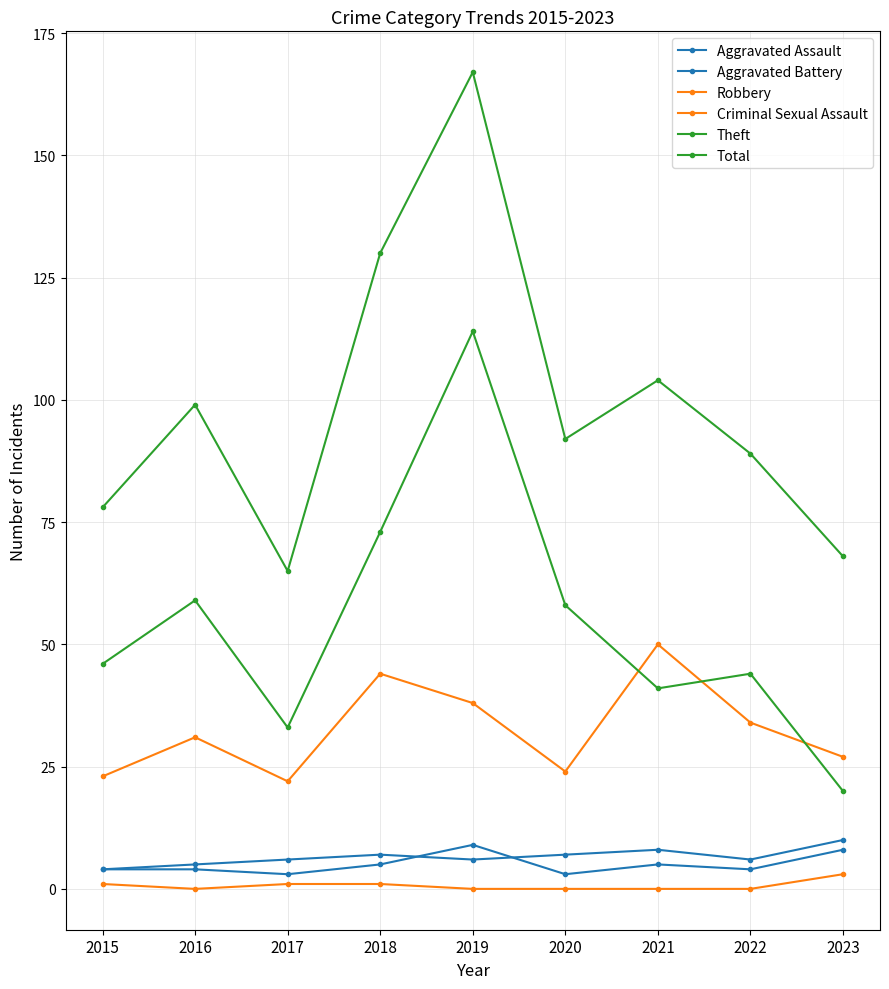

At which category is the sum across all series the highest?

2019